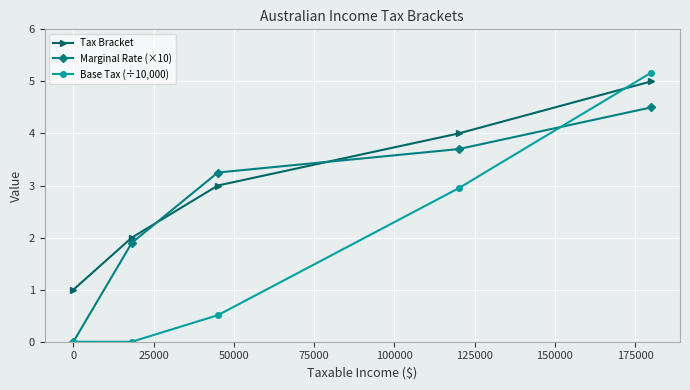

List the series in order of their overall mean, lowest first.

Base Tax (÷10,000), Marginal Rate (×10), Tax Bracket